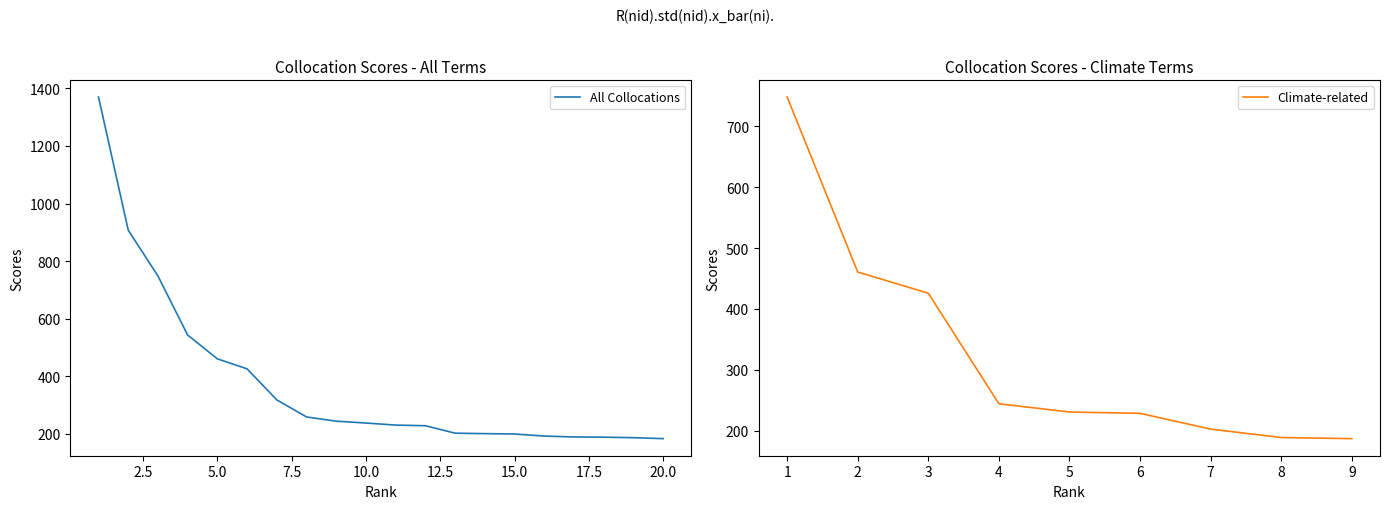

What is the highest value of the All Collocations series?

1370.1